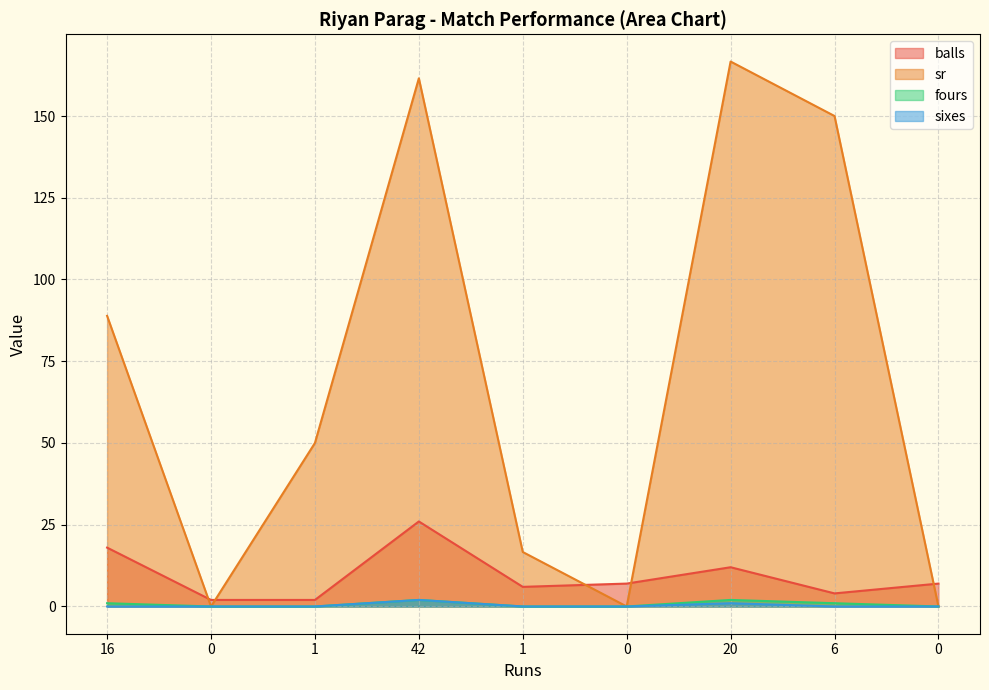

Count the number of data series in this chart.

4